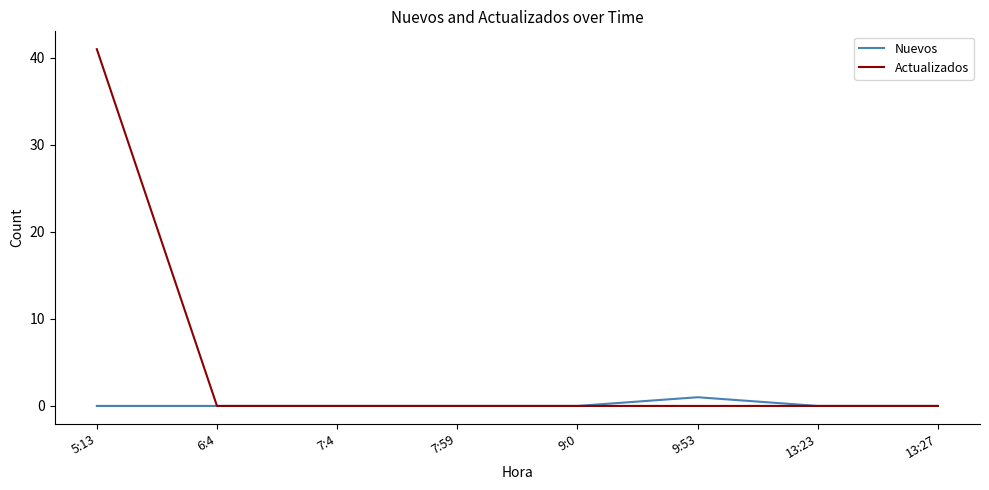

Reading right to left, list all the values displayed in this chart.

Nuevos: 13:27=0	13:23=0	9:53=1	9:0=0	7:59=0	7:4=0	6:4=0	5:13=0
Actualizados: 13:27=0	13:23=0	9:53=0	9:0=0	7:59=0	7:4=0	6:4=0	5:13=41